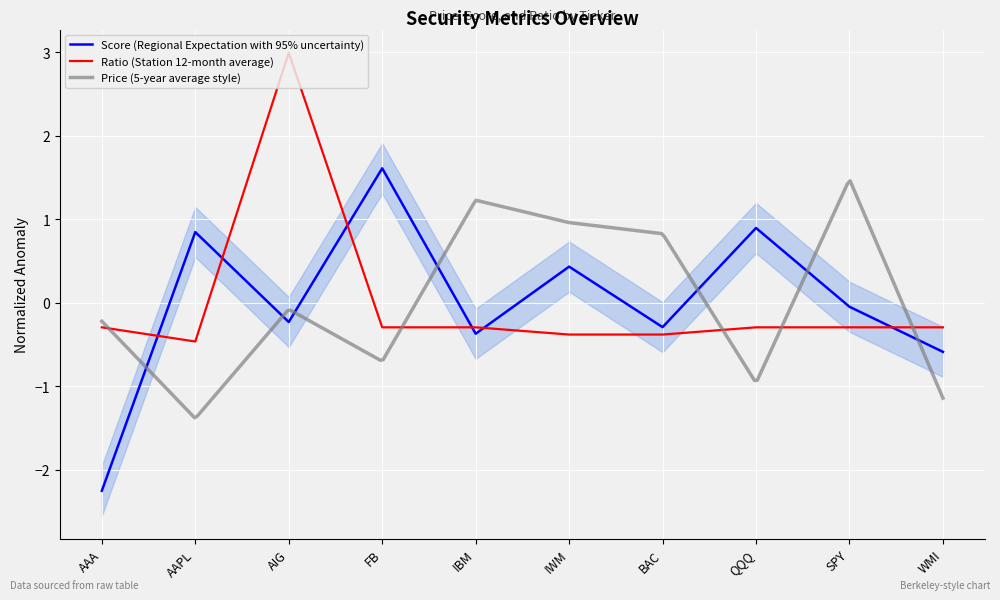

Read the Score (Regional Expectation with 95% uncertainty) value at QQQ.

0.9